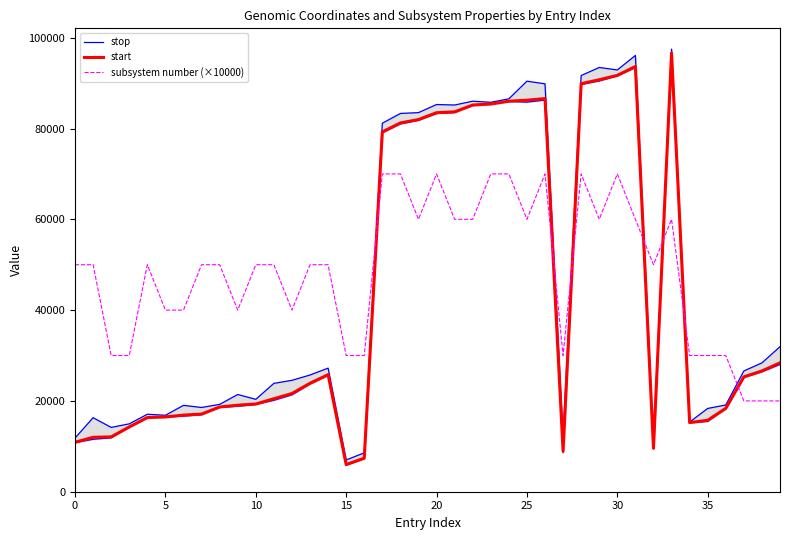

True or false: stop and start cross at least once.

False